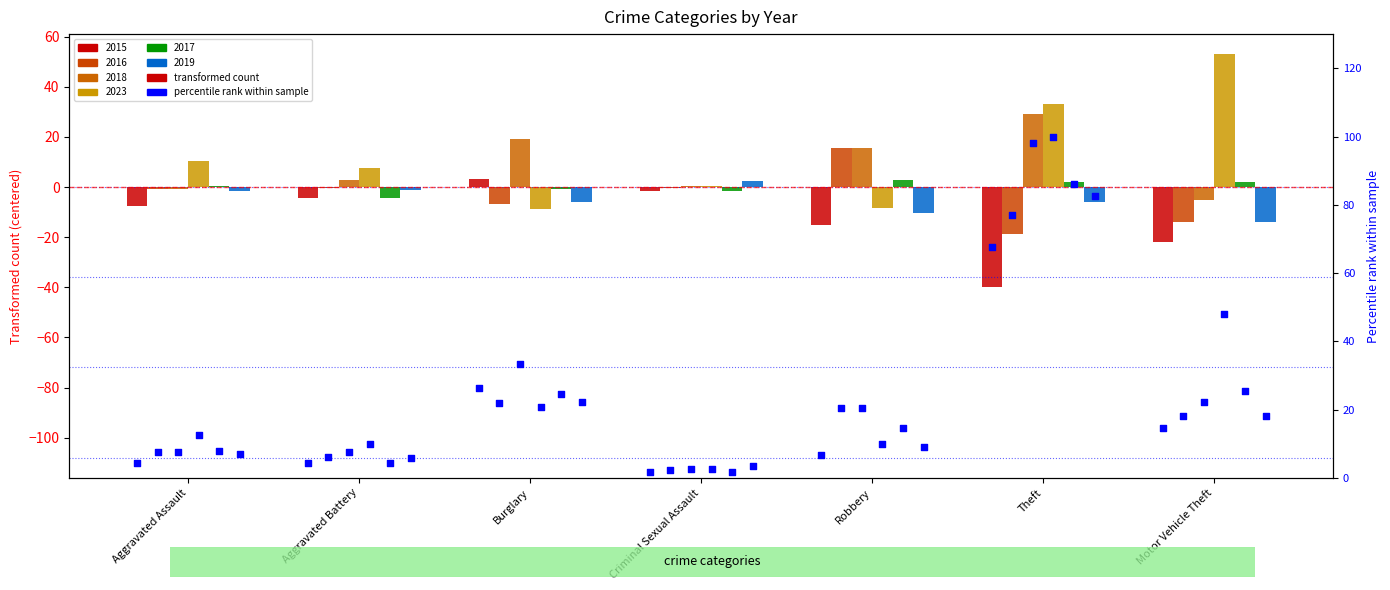

Which series has the largest total across all categories?

2023